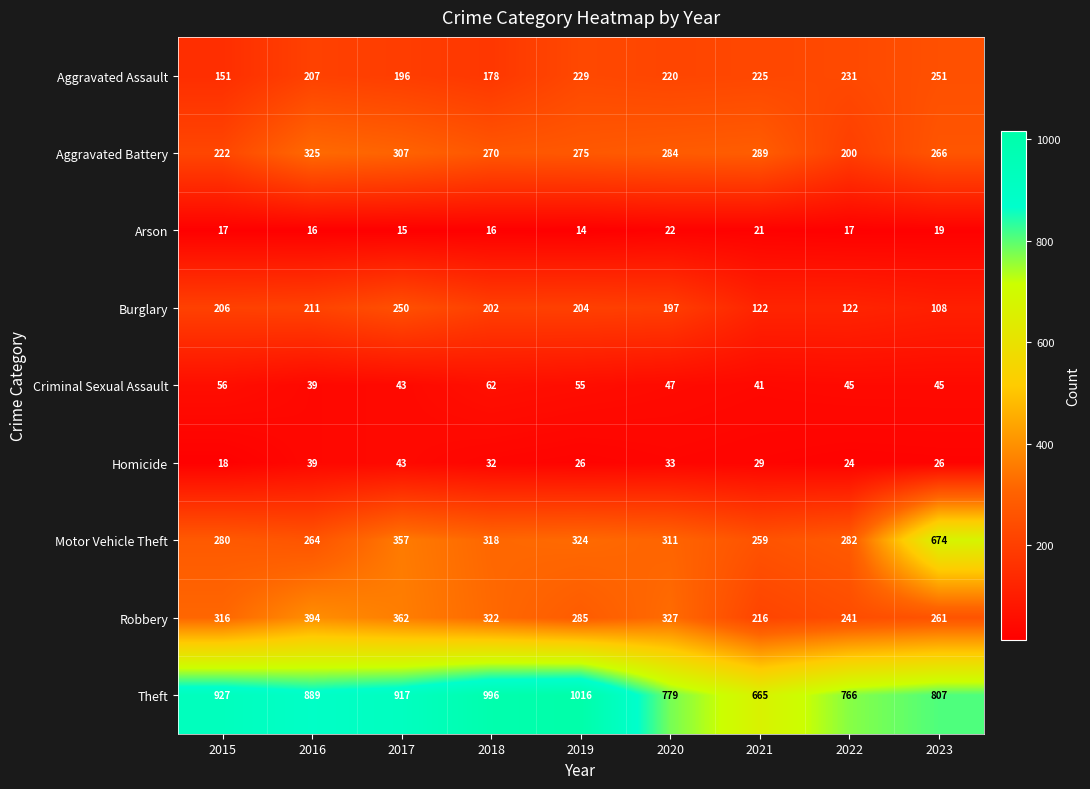

What is the total value across all series at 2019?

2428